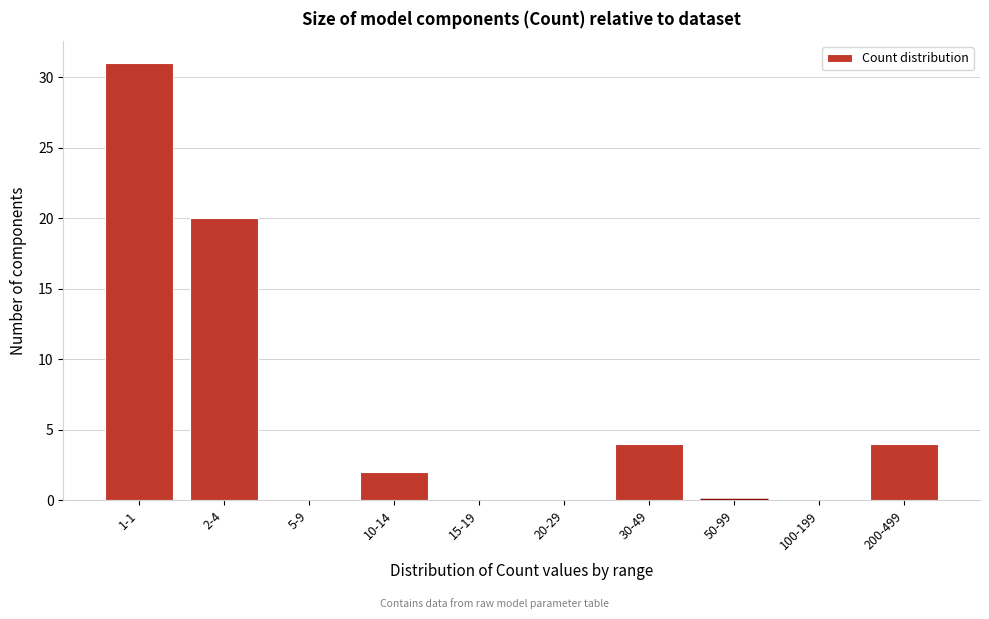

Reading left to right, list all the values displayed in this chart.

1-1=31	2-4=20	5-9=0	10-14=2	15-19=0	20-29=0	30-49=4	50-99=0	100-199=0	200-499=4